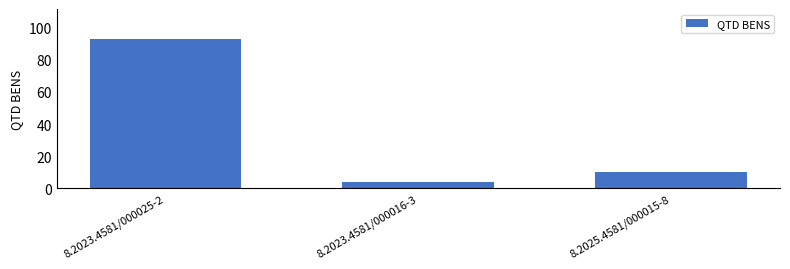

Rank the categories by value from highest to lowest.

8.2023.4581/000025-2, 8.2025.4581/000015-8, 8.2023.4581/000016-3